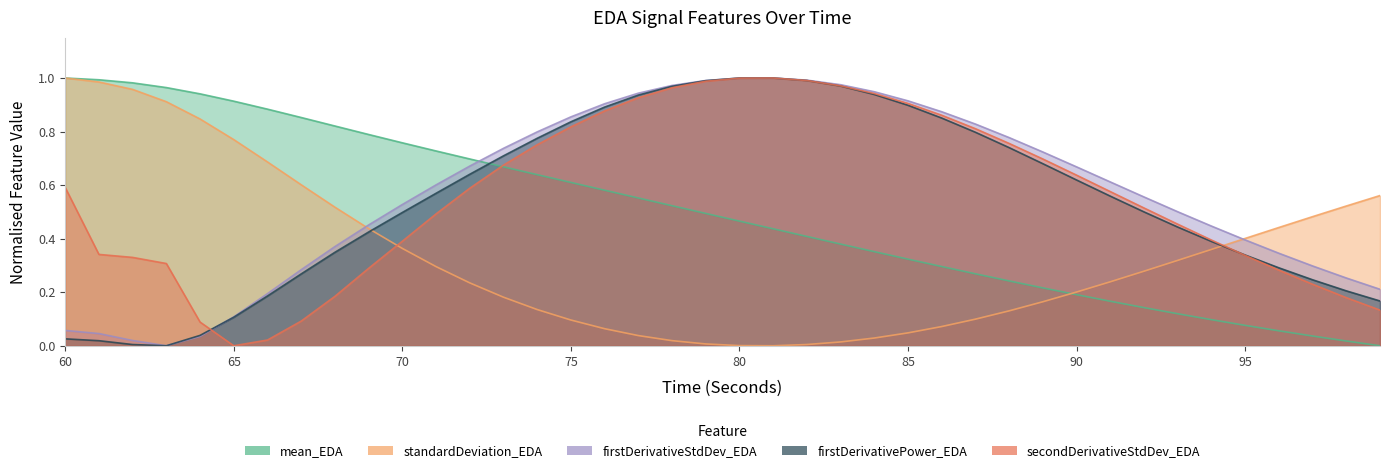

What is the average value of the firstDerivativeStdDev_EDA series?

0.6